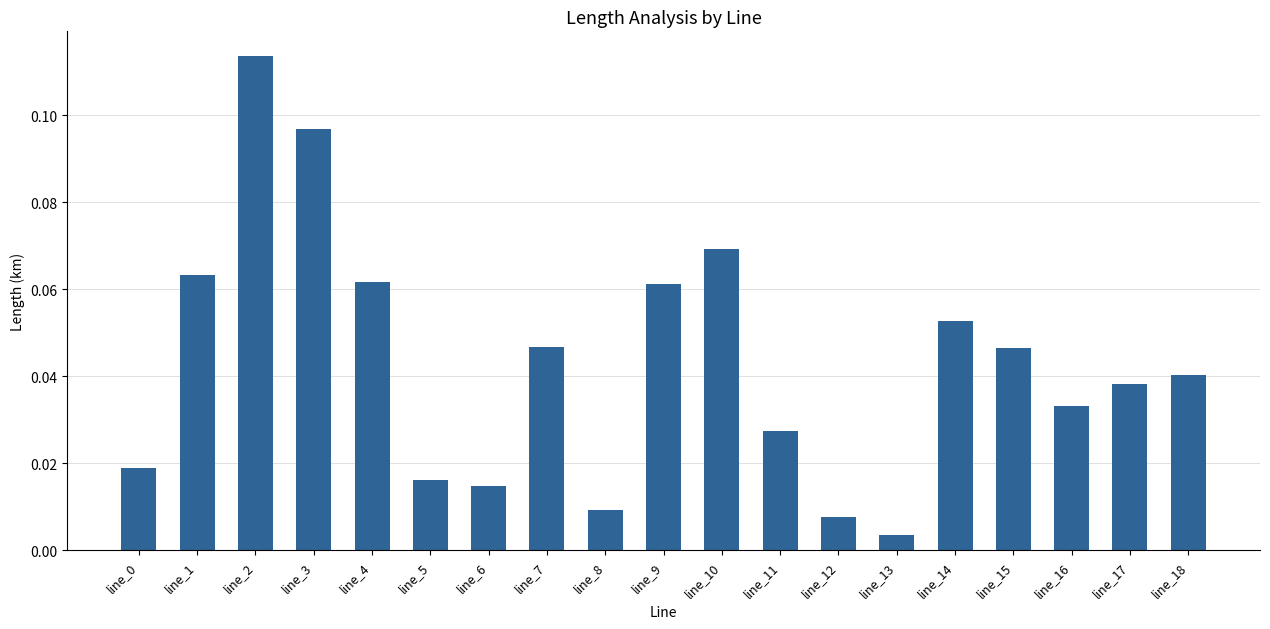

Between line_9 and line_6, which is larger?

line_9